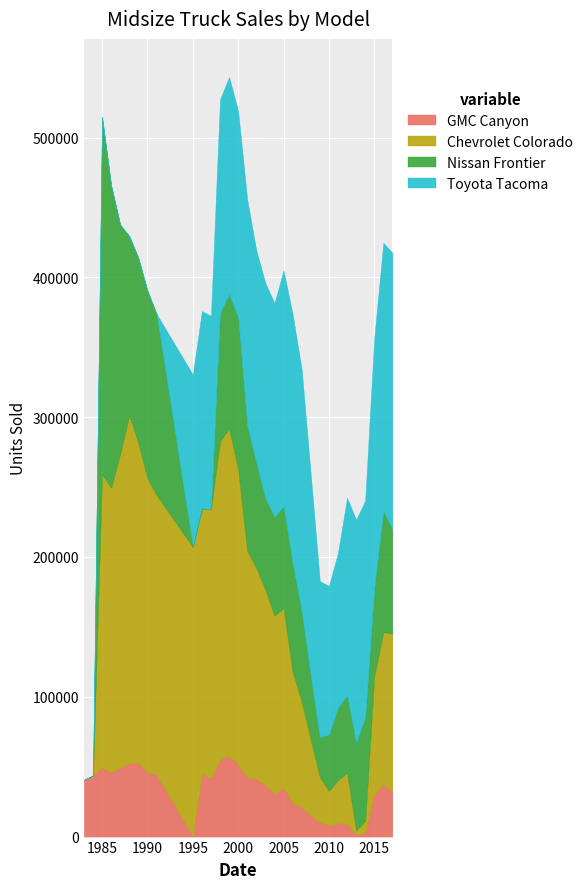

List the labels in order of Nissan Frontier value, smallest first.

1983, 1984, 1995, 1996, 1997, 2009, 2010, 2008, 2011, 2012, 2015, 2013, 2007, 2003, 2004, 2005, 2014, 2017, 2002, 2006, 2016, 2001, 1998, 1999, 2000, 1988, 1991, 1989, 1990, 1987, 1986, 1985